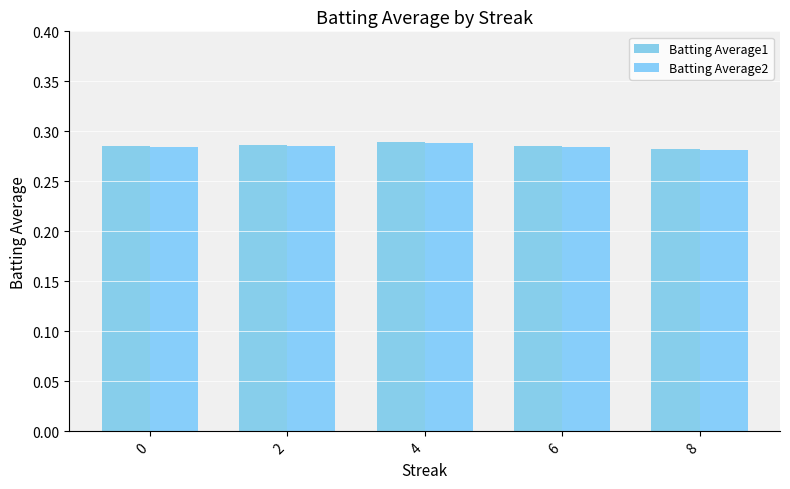

Reading right to left, transcribe all the data shown in this chart.

Batting Average1: 0.3	0.3	0.3	0.3	0.3
Batting Average2: 0.3	0.3	0.3	0.3	0.3